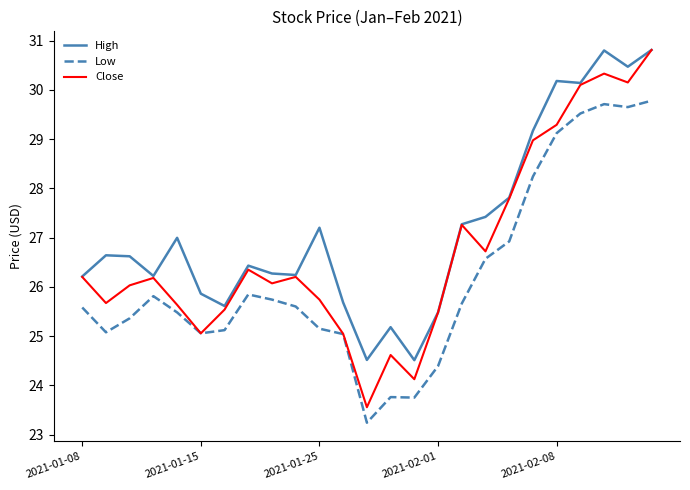

True or false: Low and High cross at least once.

False